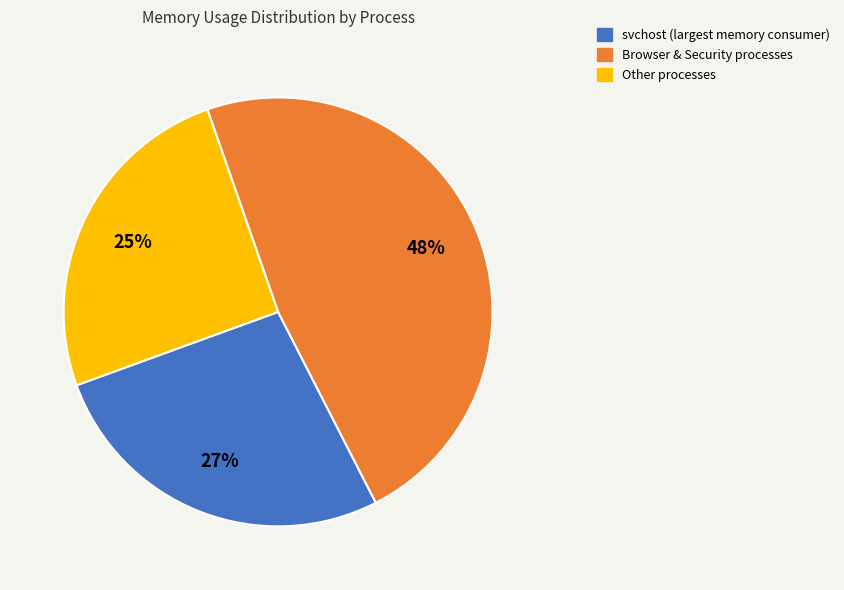

To the nearest percent, what is the average slice percentage?

33%